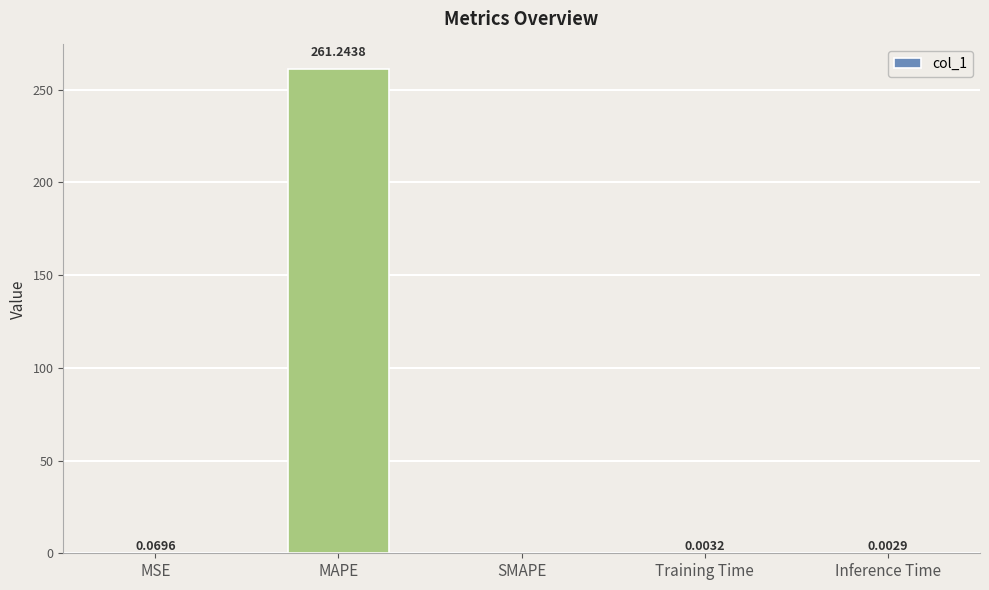

What is the sum of the values at MSE and MAPE?

261.3